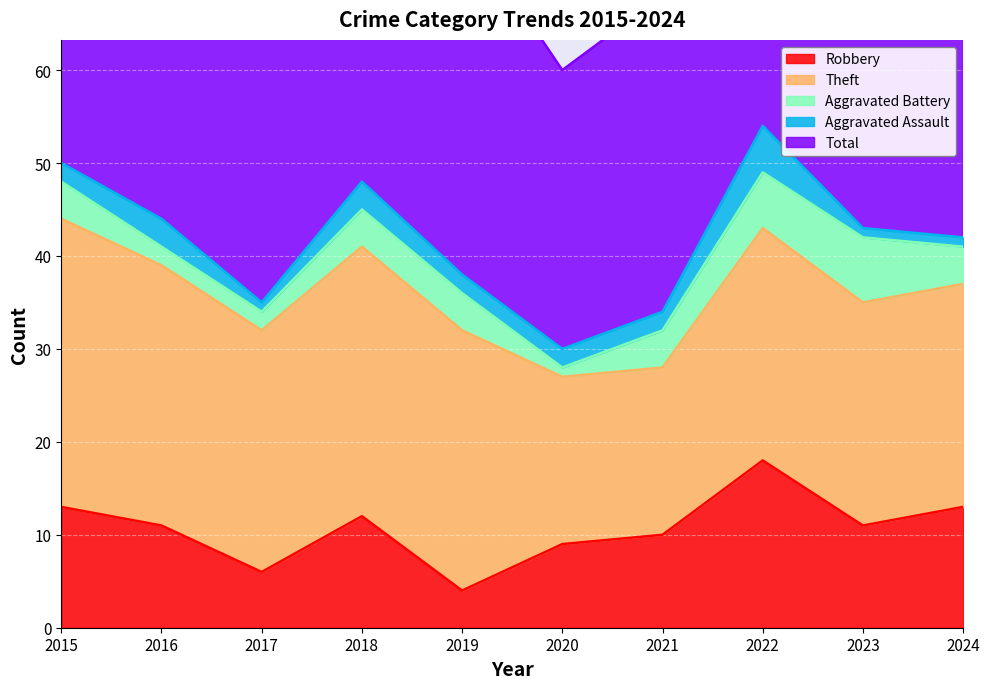

Rank the series by their maximum value, from lowest to highest.

Aggravated Assault, Aggravated Battery, Robbery, Theft, Total